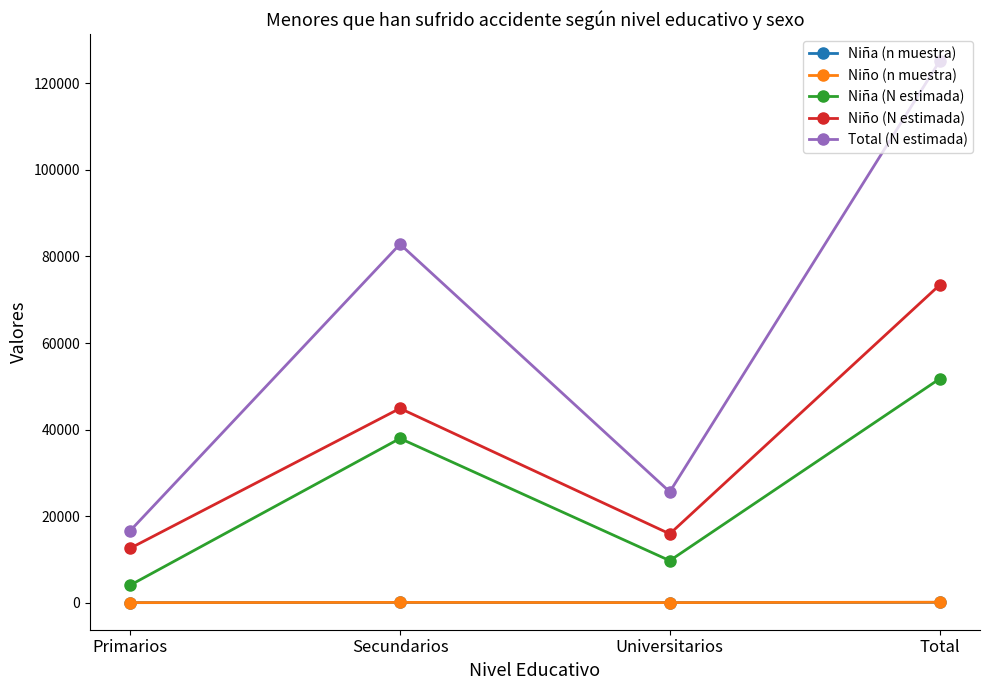

True or false: Niño (n muestra) and Total (N estimada) cross at least once.

False